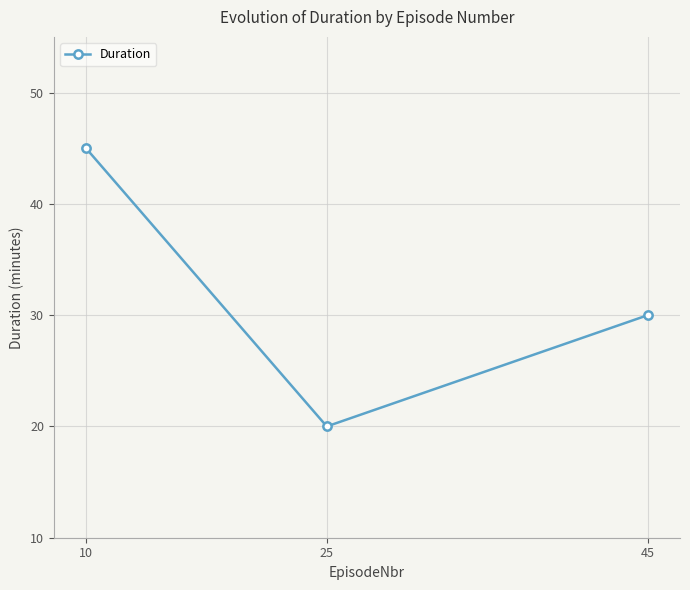

What is the ratio of the value at 25 to the value at 10?

0.4